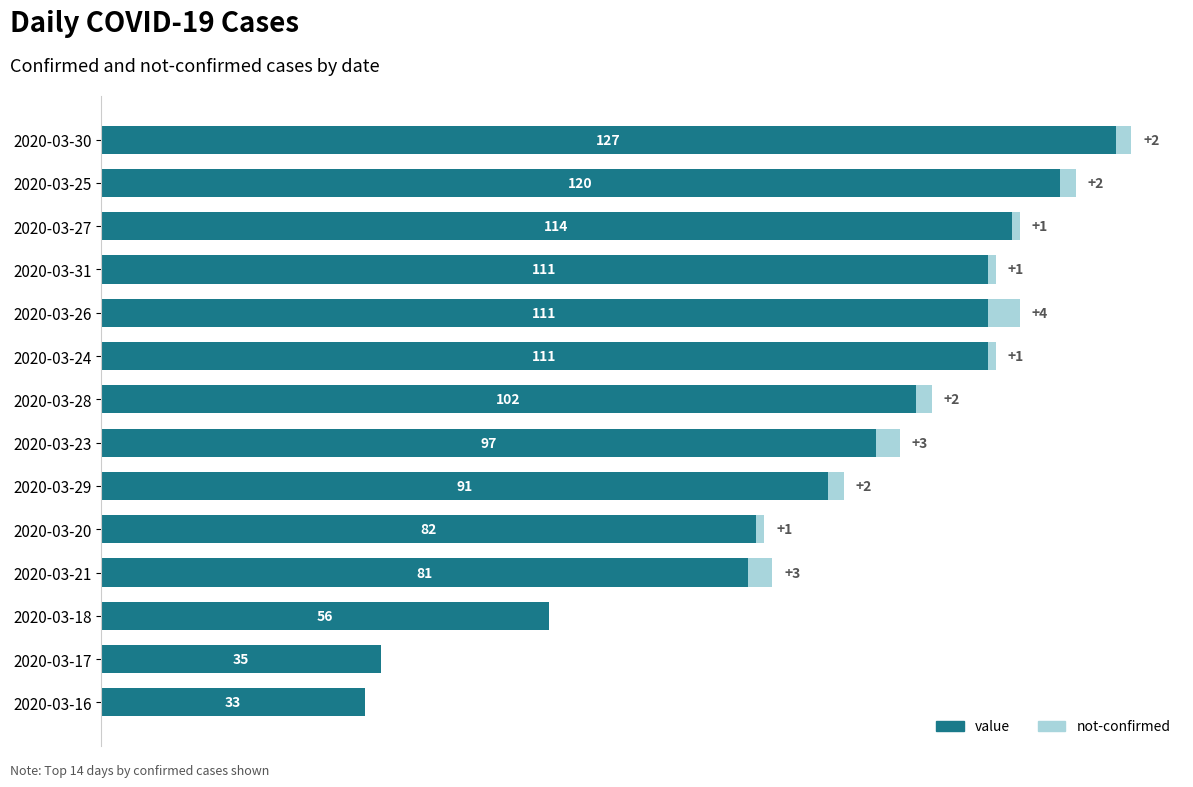

At which category is the sum across all series the highest?

2020-03-30